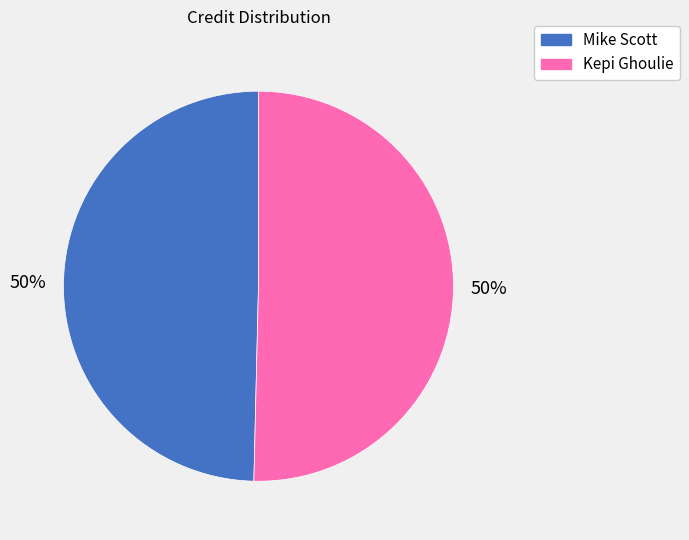

The Mike Scott slice represents 60% of the pie. True or false?

False